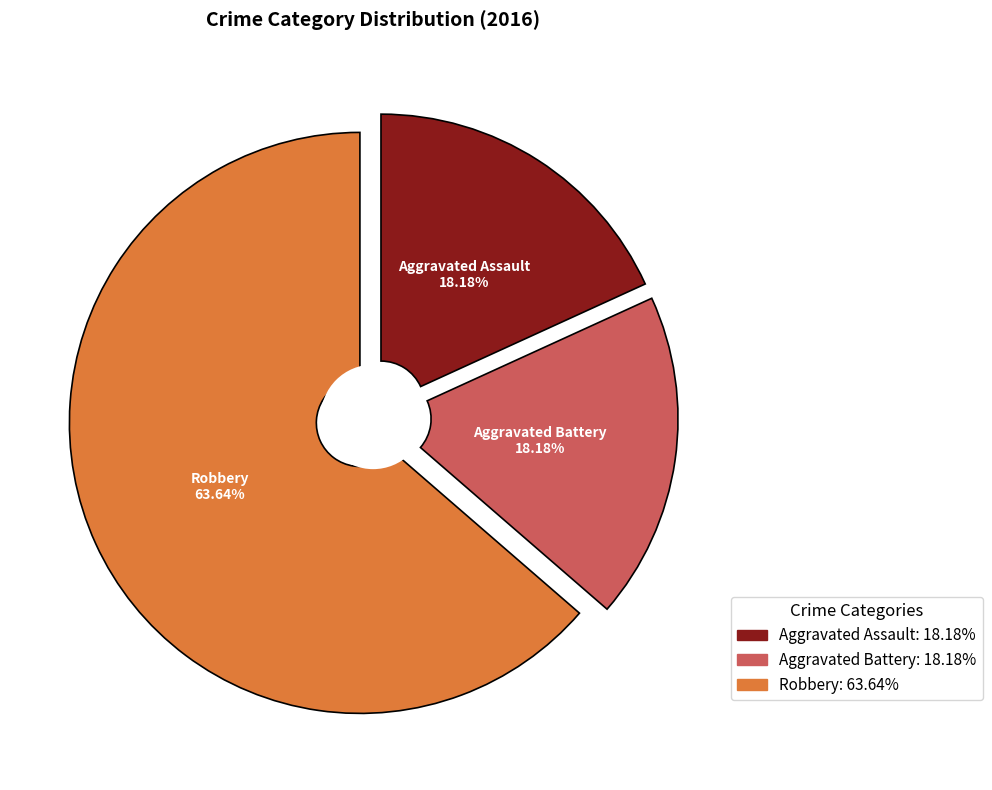

To the nearest percent, what is the combined percentage of Aggravated Battery and Aggravated Assault?

36%